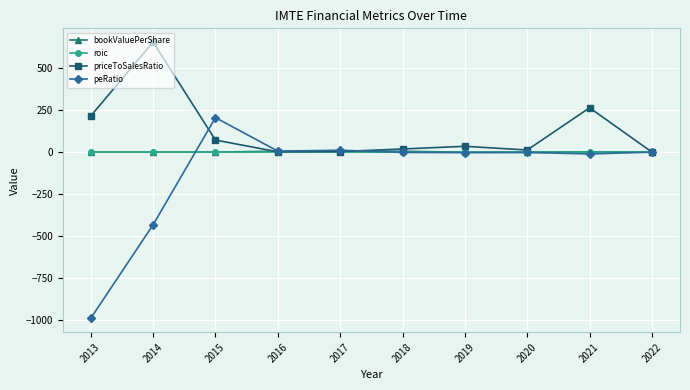

True or false: roic has more than 0 interior local peaks.

True